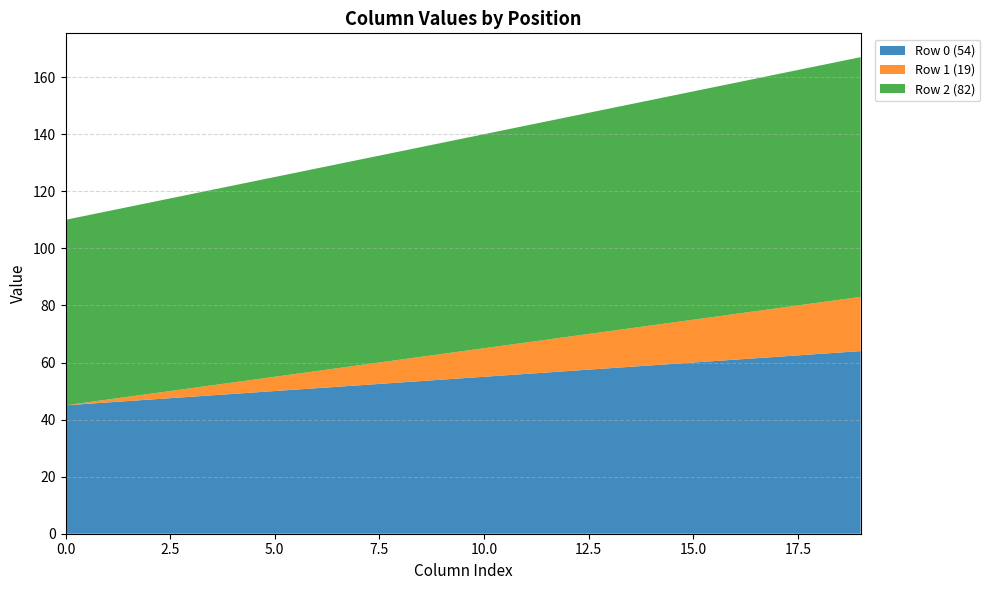

Reading right to left, extract all data points from this chart.

Row 0 (54): 19=64	18=63	17=62	16=61	15=60	14=59	13=58	12=57	11=56	10=55	9=54	8=53	7=52	6=51	5=50	4=49	3=48	2=47	1=46	0=45
Row 1 (19): 19=19	18=18	17=17	16=16	15=15	14=14	13=13	12=12	11=11	10=10	9=9	8=8	7=7	6=6	5=5	4=4	3=3	2=2	1=1	0=0
Row 2 (82): 19=84	18=83	17=82	16=81	15=80	14=79	13=78	12=77	11=76	10=75	9=74	8=73	7=72	6=71	5=70	4=69	3=68	2=67	1=66	0=65